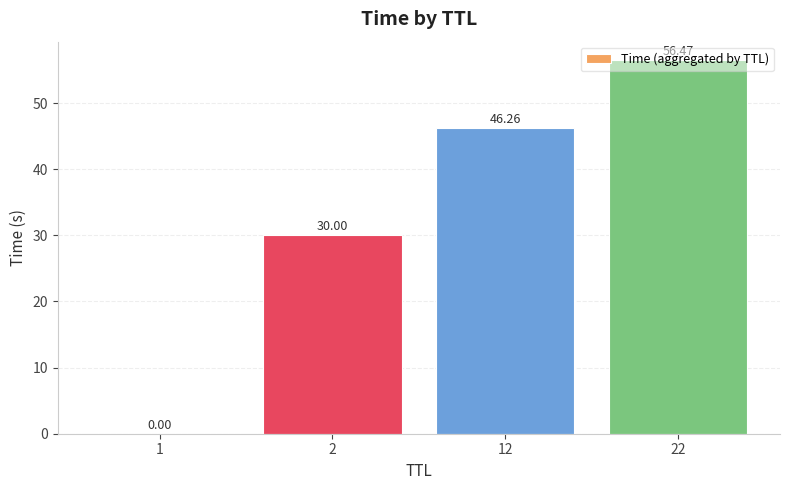

What is the maximum value shown in the chart?

56.5